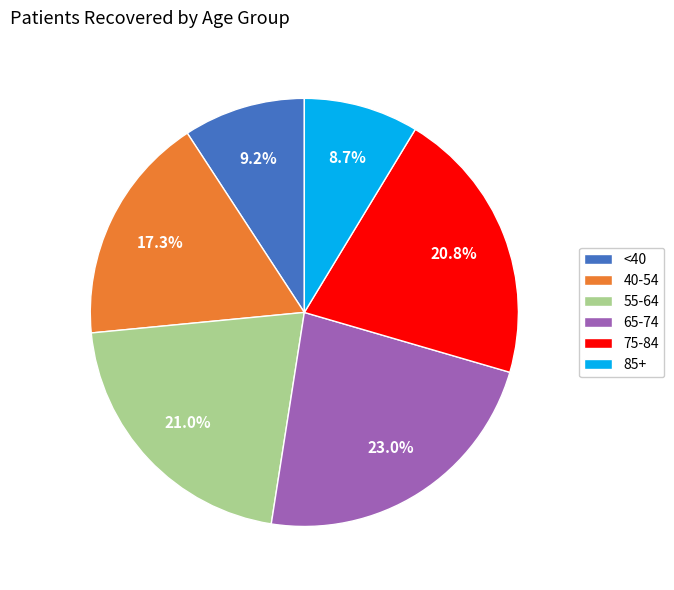

Is there a majority slice in this chart?

No